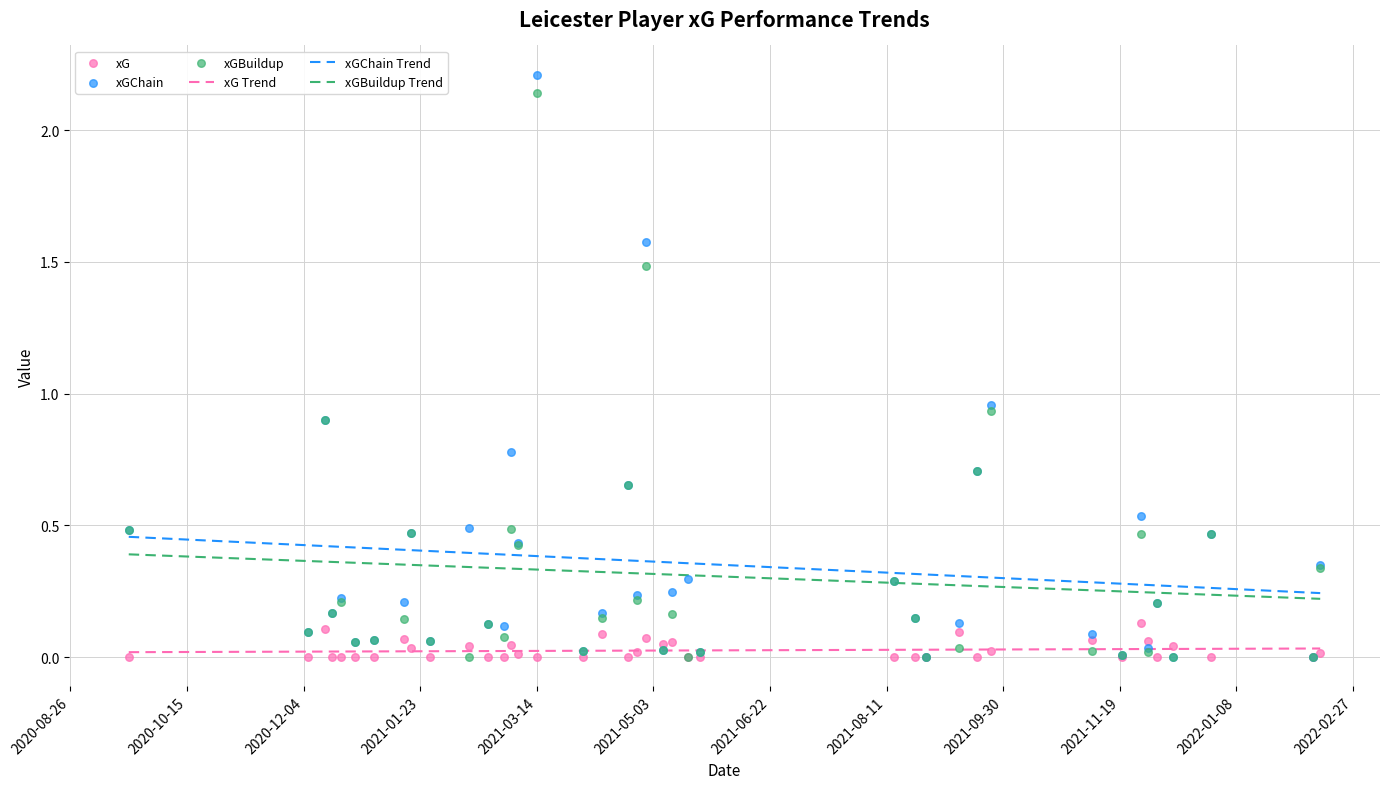

What are all the series names shown in the legend?

xG Trend, xGChain Trend, xGBuildup Trend, xG, xGChain, xGBuildup